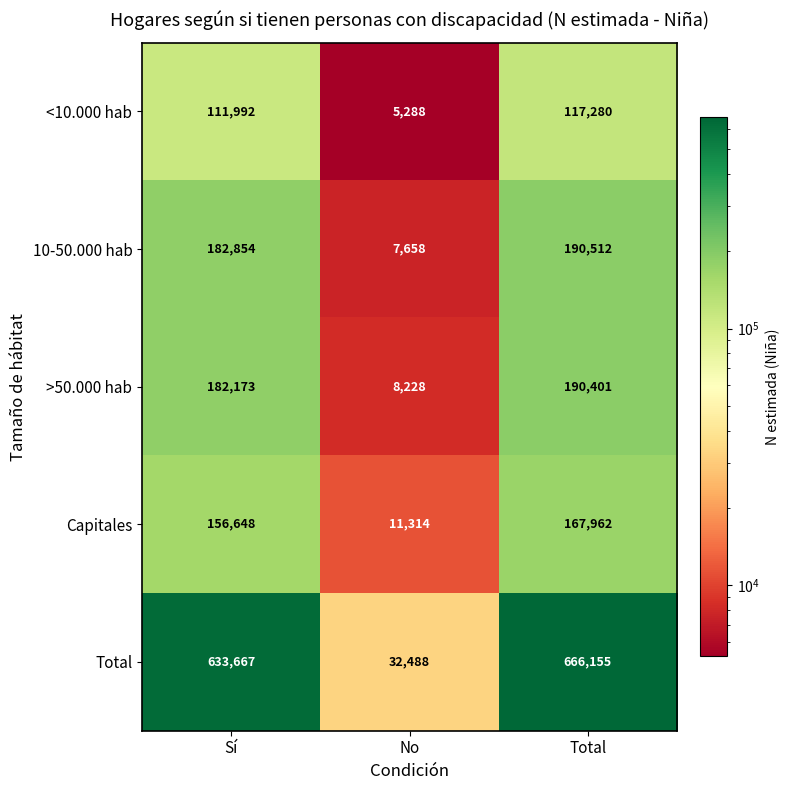

True or false: <10.000 hab has a value of 117280 at Total.

True